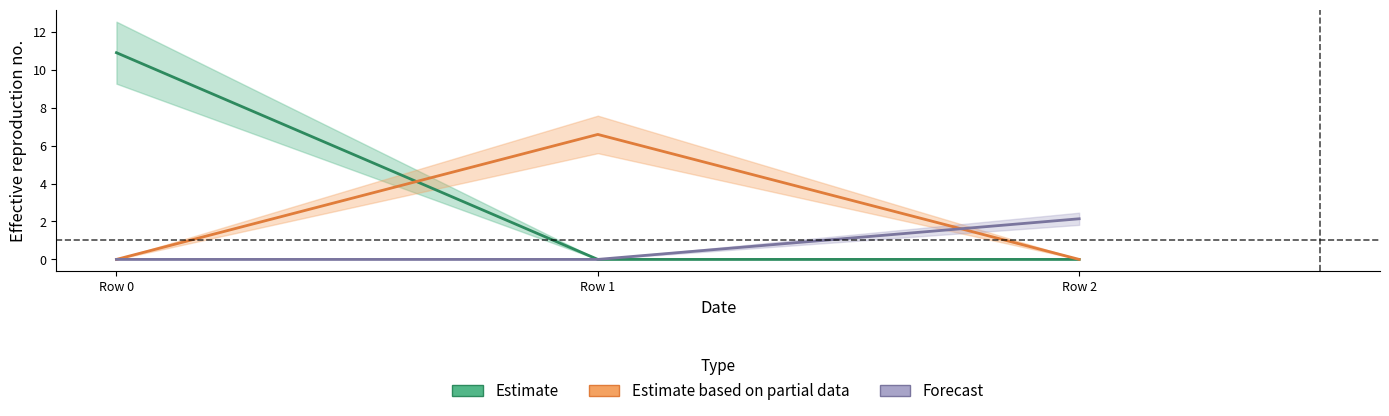

How many data points does each series have?

3